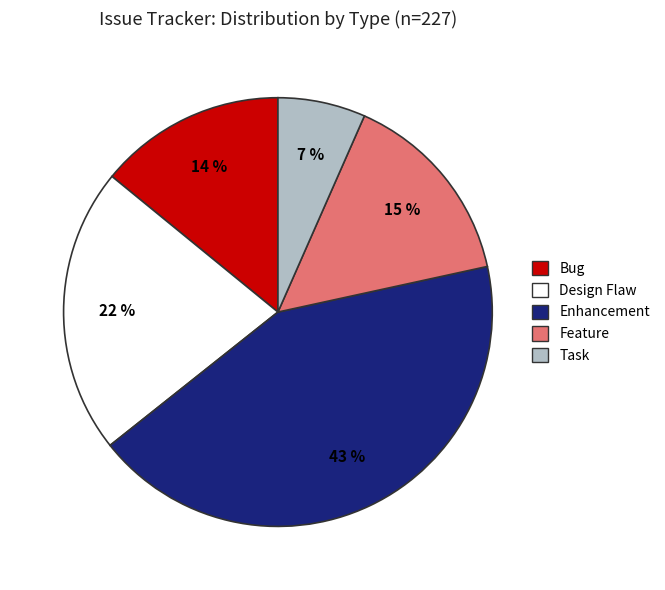

To the nearest percent, what is the combined percentage of Design Flaw and Feature?

37%